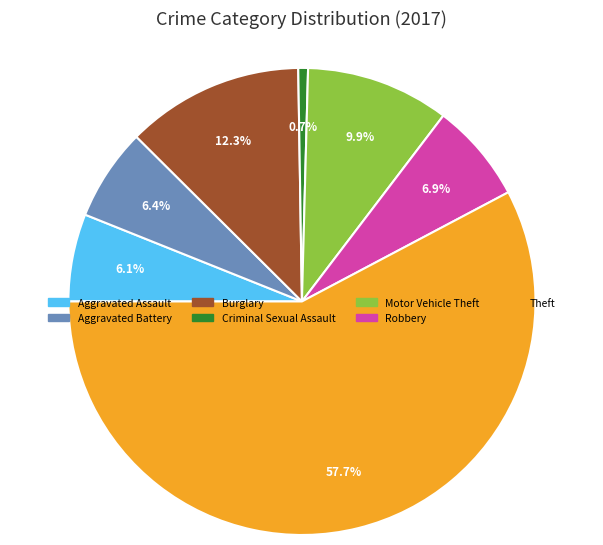

What is the ratio of the value at Theft to the value at Burglary?

4.7